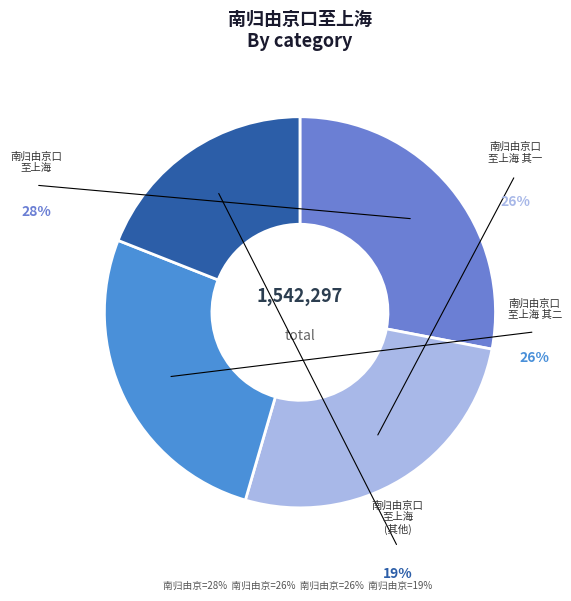

Count the number of slices in the pie.

4